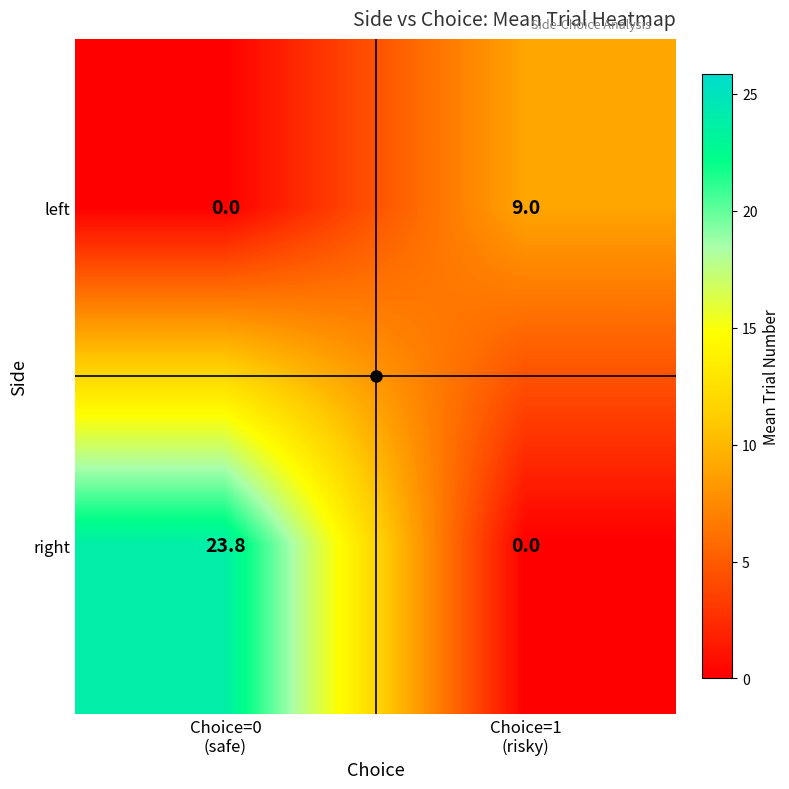

At how many categories does at least one series exceed 7?

2